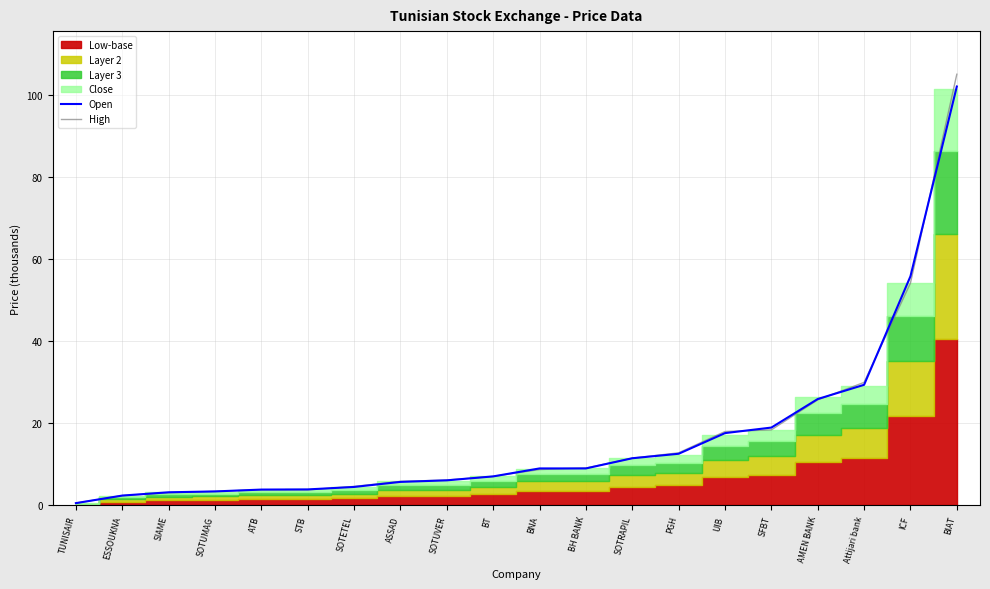

Which series changed the most between BNA and AMEN BANK?

High